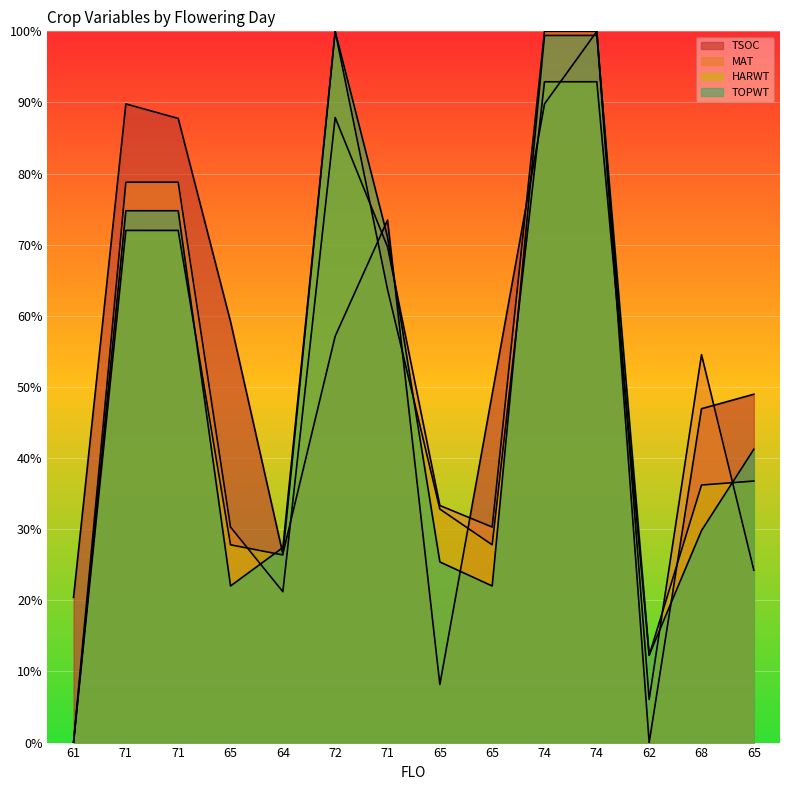

What are all the series names shown in the legend?

TSOC, MAT, HARWT, TOPWT